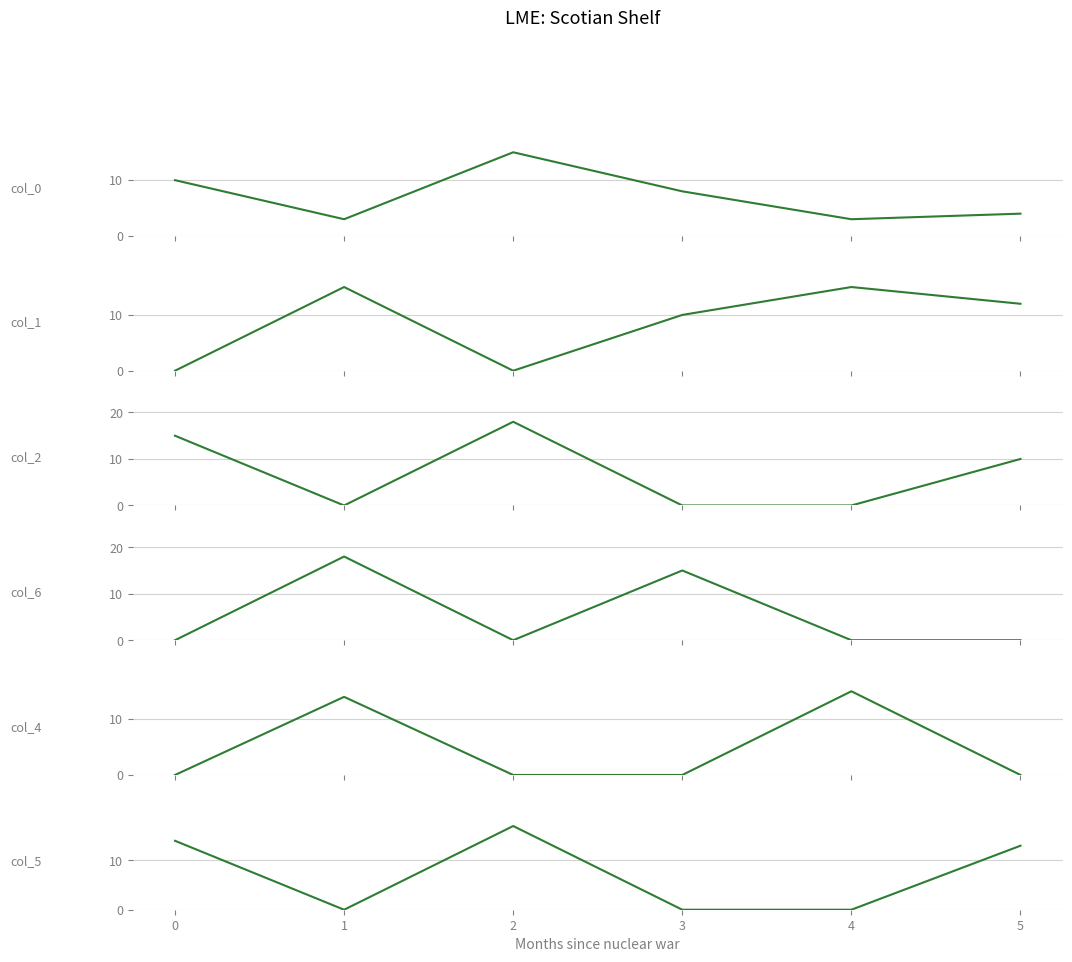

Rank the series by their maximum value, from lowest to highest.

0, 1, 4, 5, 2, 6